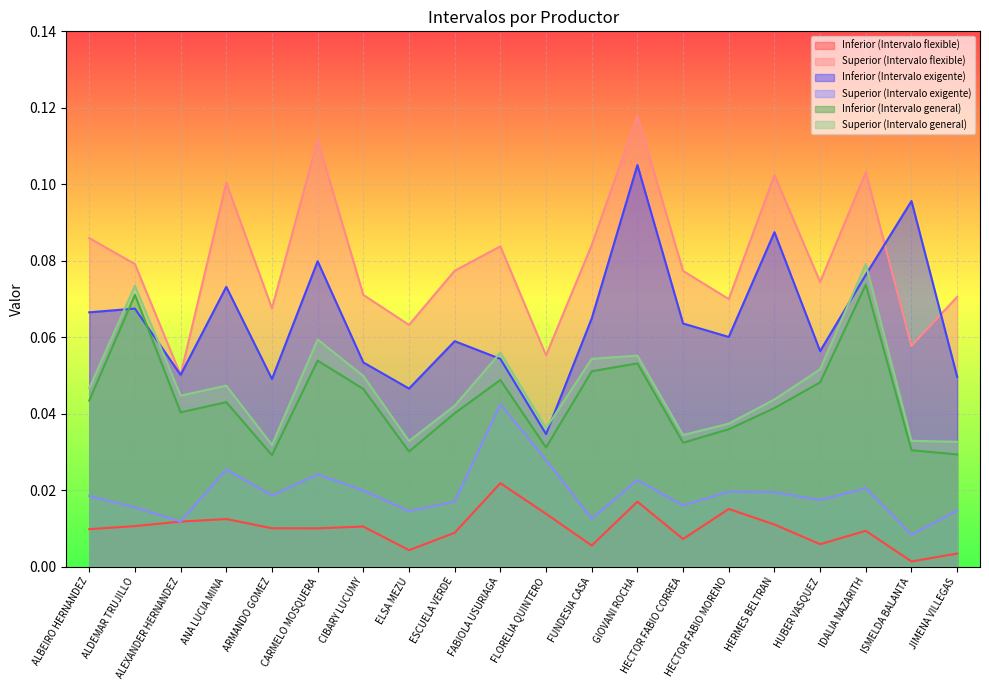

List the series in order of their peak value, lowest first.

Inferior (Intervalo flexible), Superior (Intervalo exigente), Inferior (Intervalo general), Superior (Intervalo general), Inferior (Intervalo exigente), Superior (Intervalo flexible)